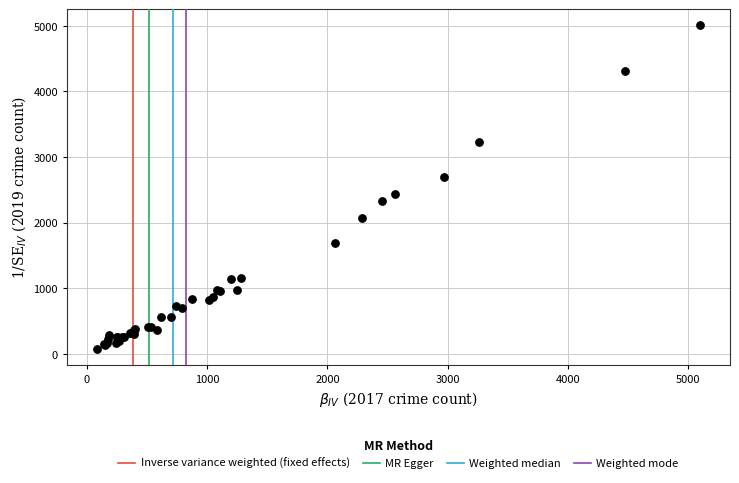

What Y value in the scatter plot is closest to 2542?

2441